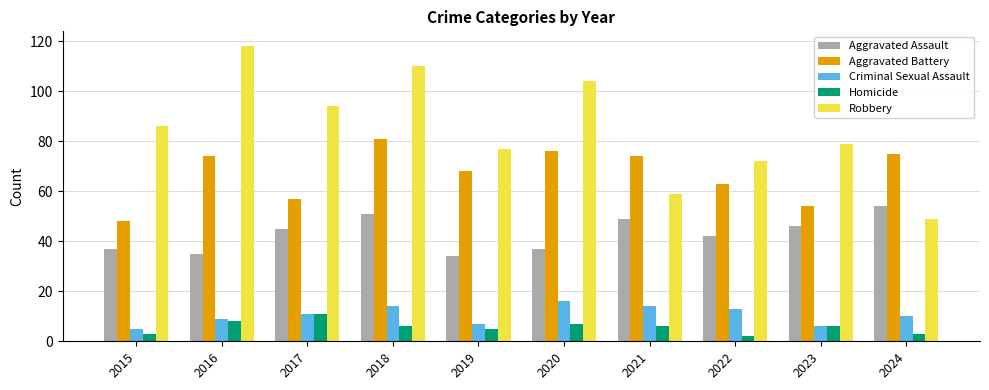

At which label does Homicide first exceed 6?

2016